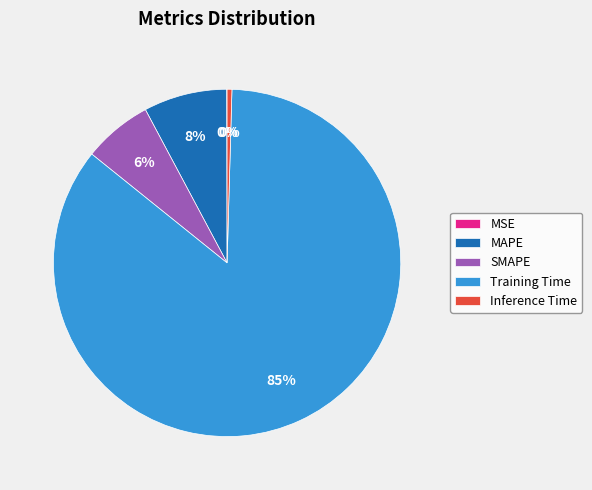

Does Training Time represent more than half of the total?

Yes